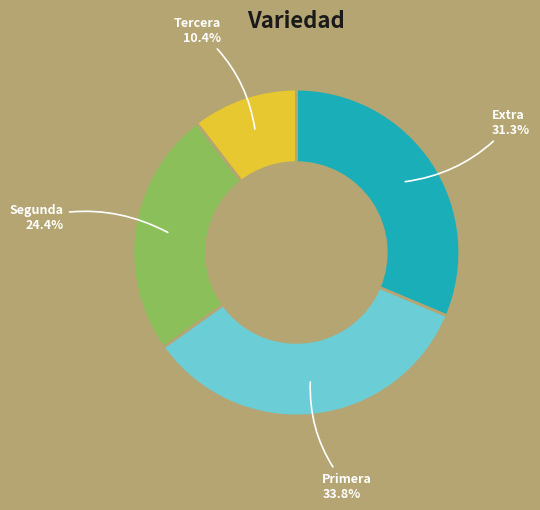

To the nearest percent, what is the difference between the largest and smallest slice percentages?

23%